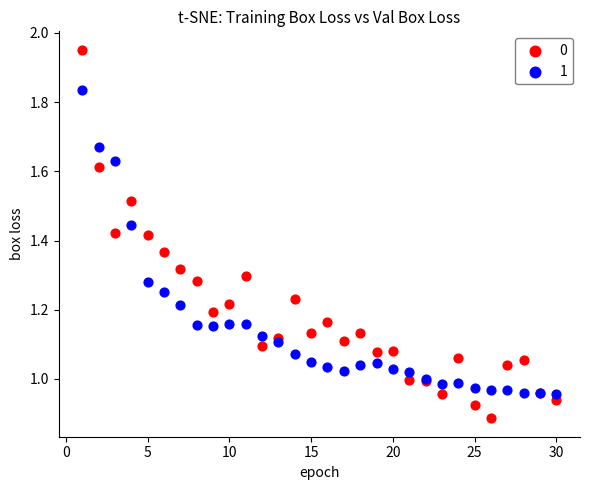

What are all the series names shown in the legend?

0, 1